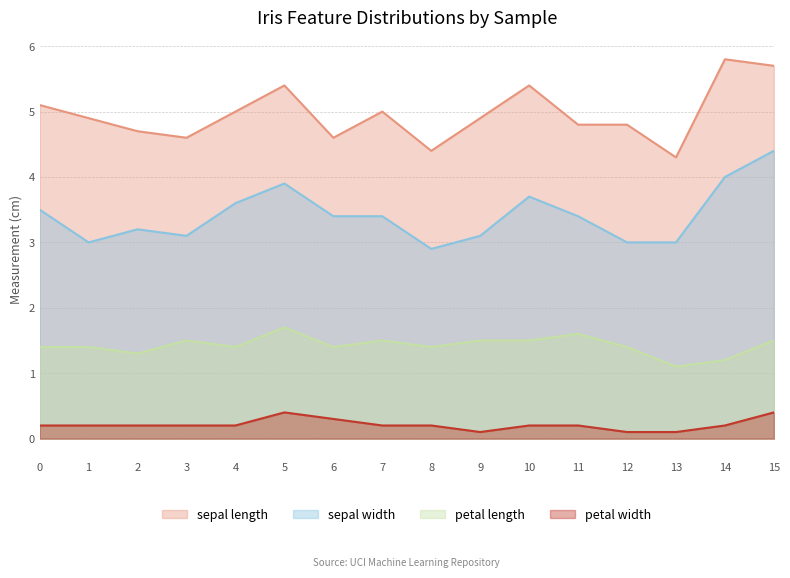

What is the minimum value for col_2?

2.9